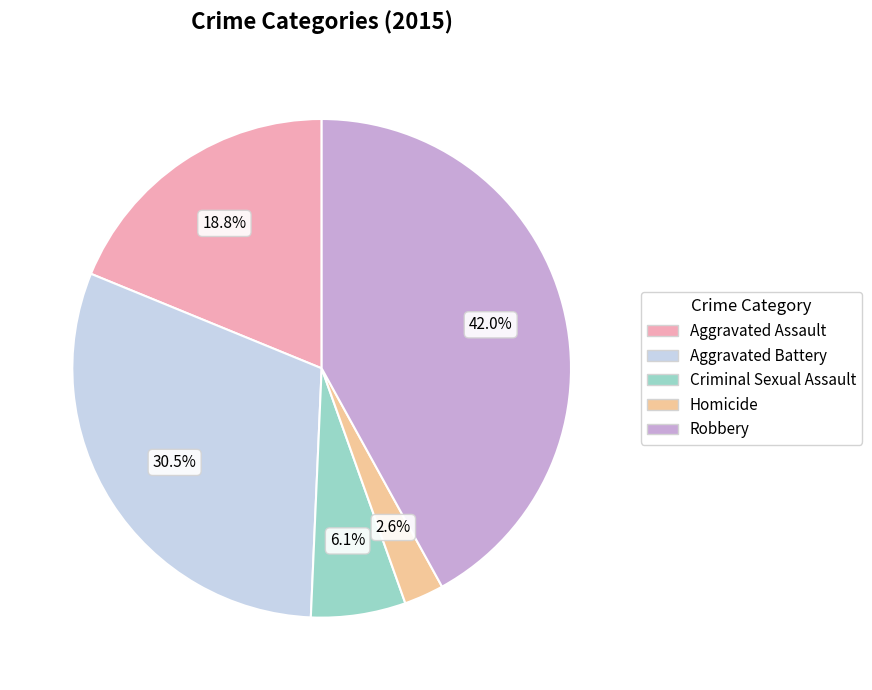

How many slices are in this pie chart?

5